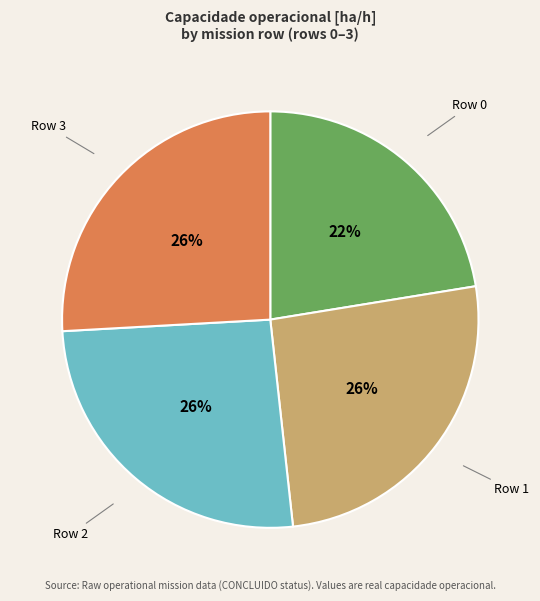

To the nearest percent, what is the average slice percentage?

25%